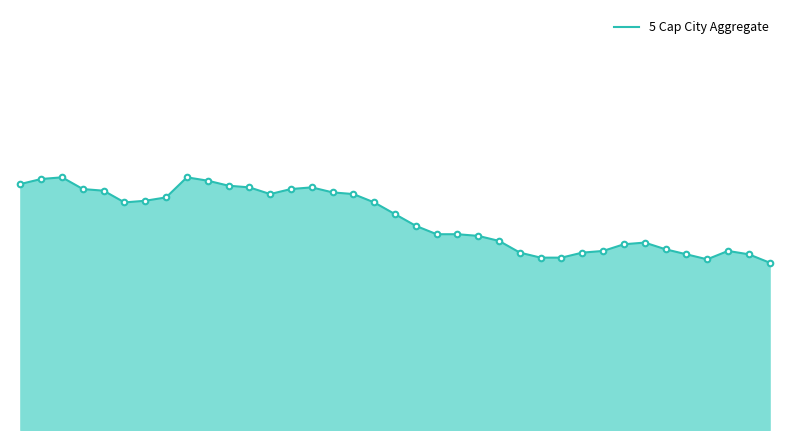

Does the chart have visible grid lines?

No